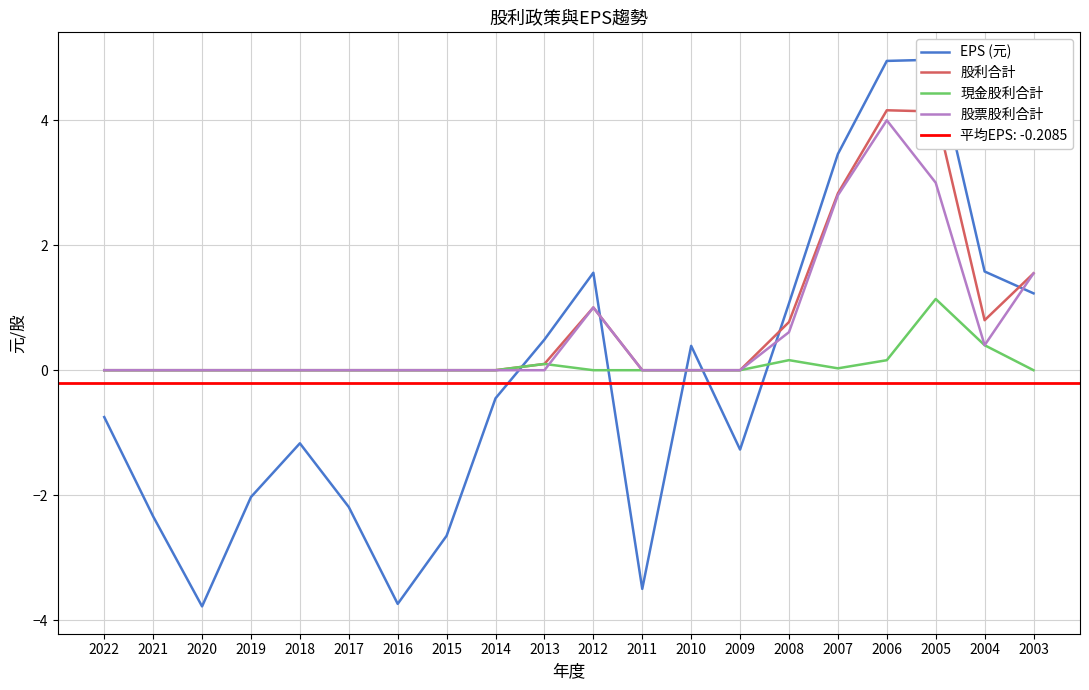

True or false: 股利合計 and 股票股利合計 intersect in this chart.

False